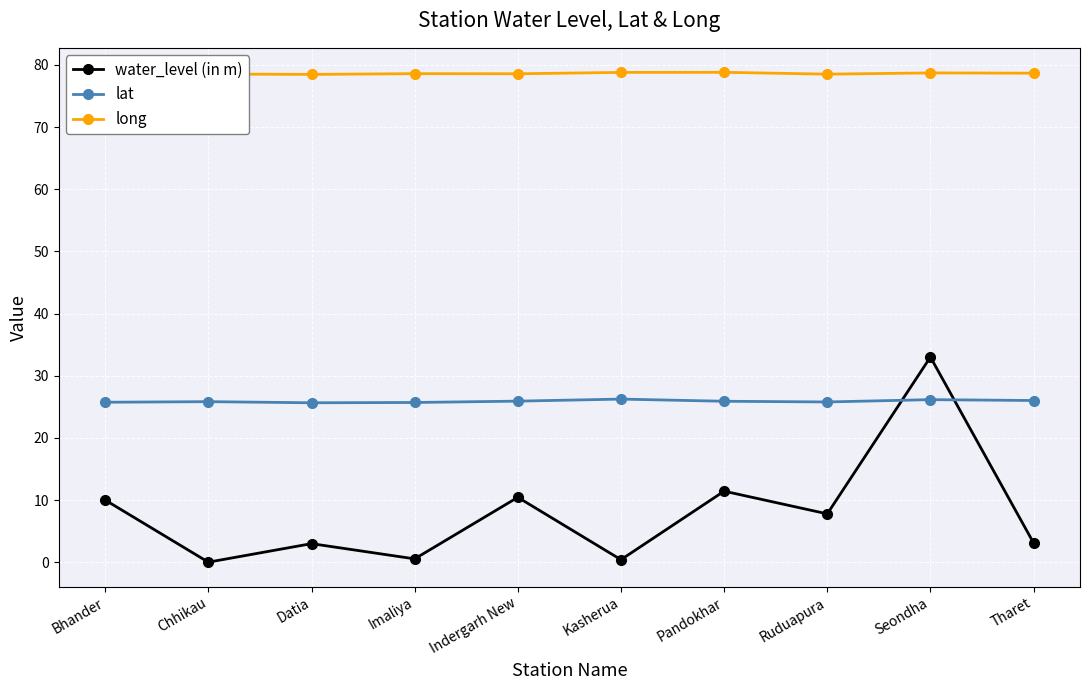

What is the value of the water_level (in m) point at the 7th from the left?

11.4